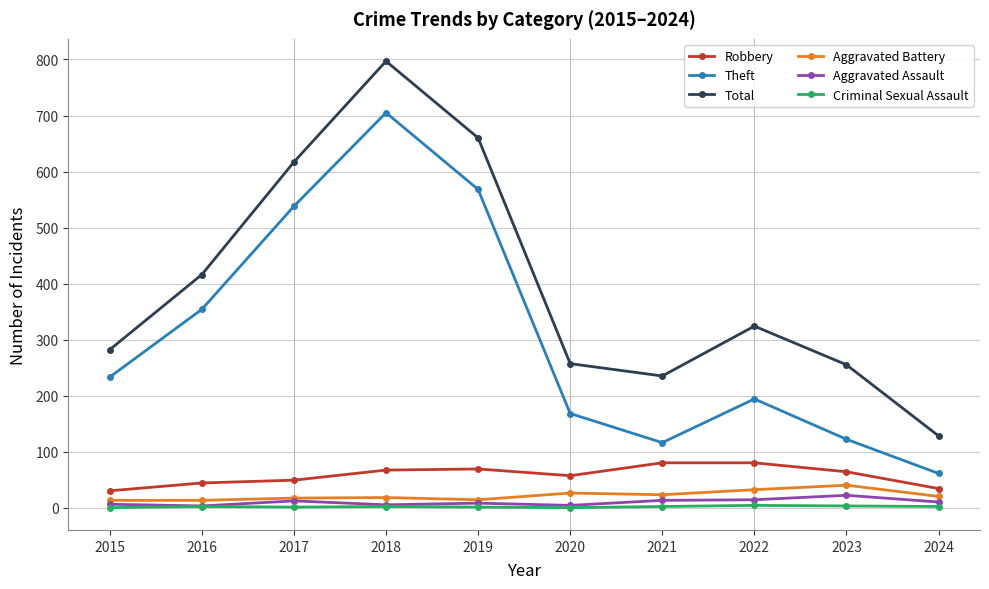

True or false: Criminal Sexual Assault has a value of 2 at 2021.

True